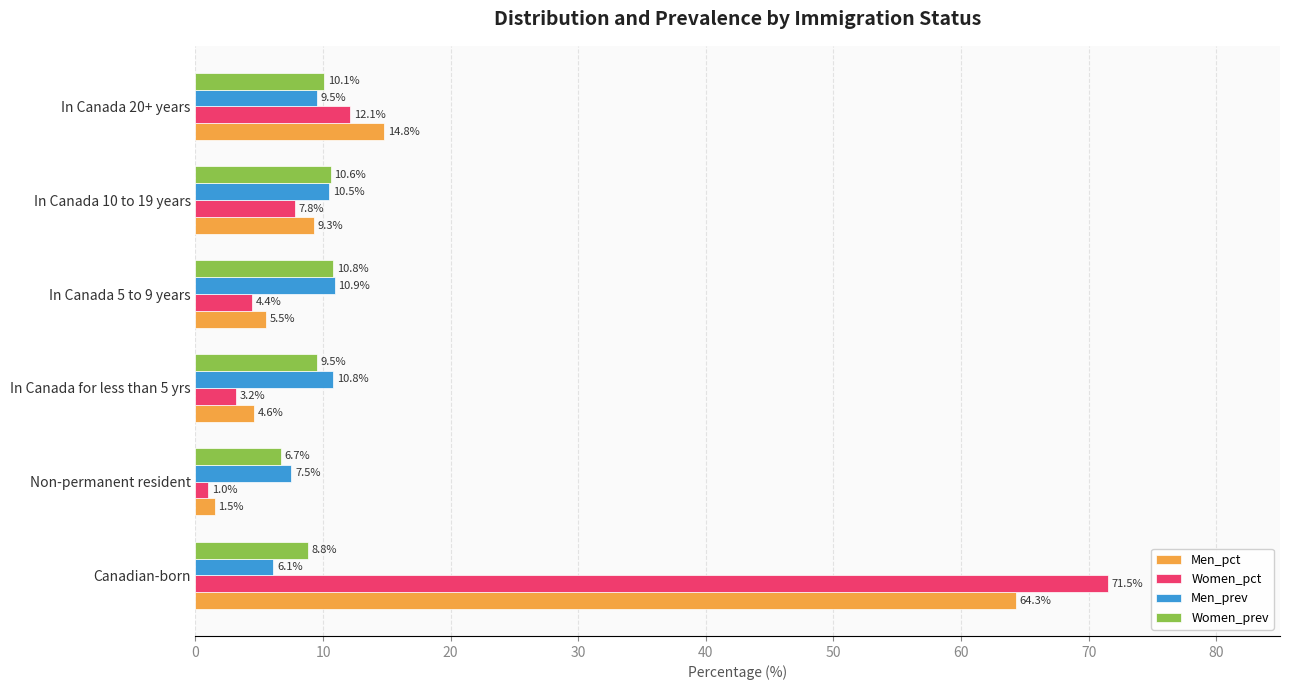

How many values in the Women_pct series are below 7?

3